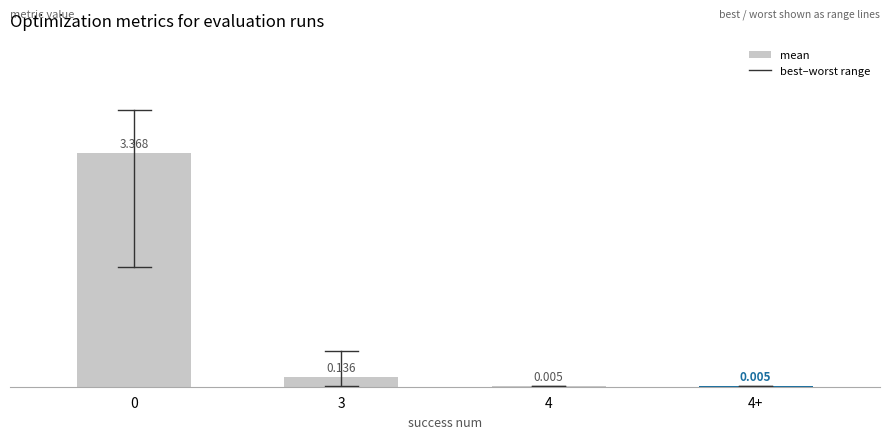

How many categories are shown in the chart?

4